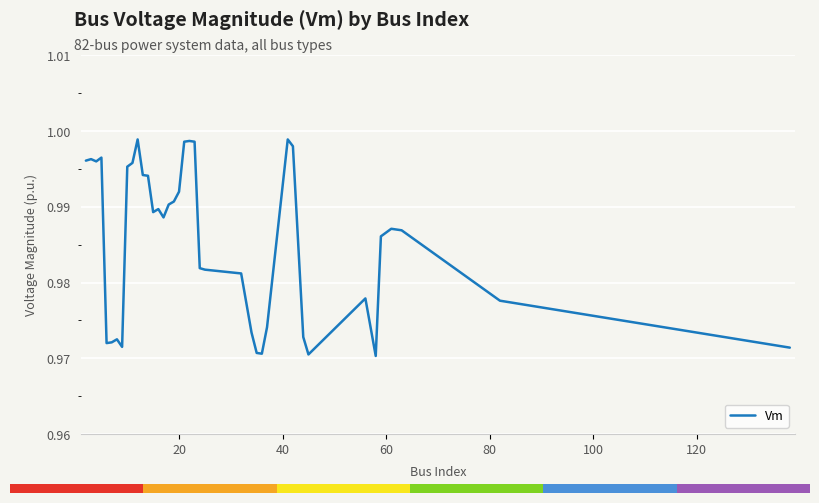

How many lines are shown in the chart?

1